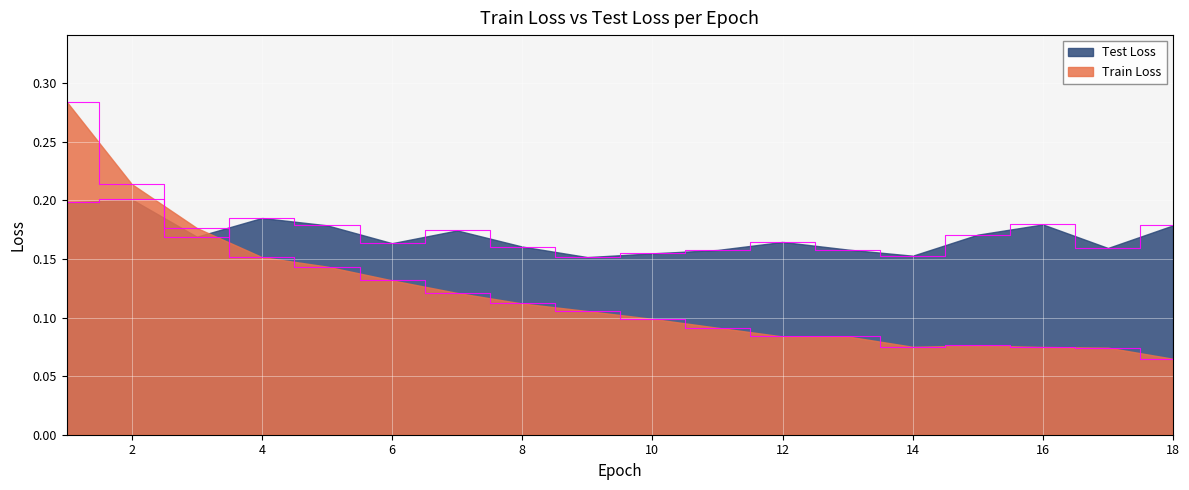

Which series has the widest spread of values?

Train Loss